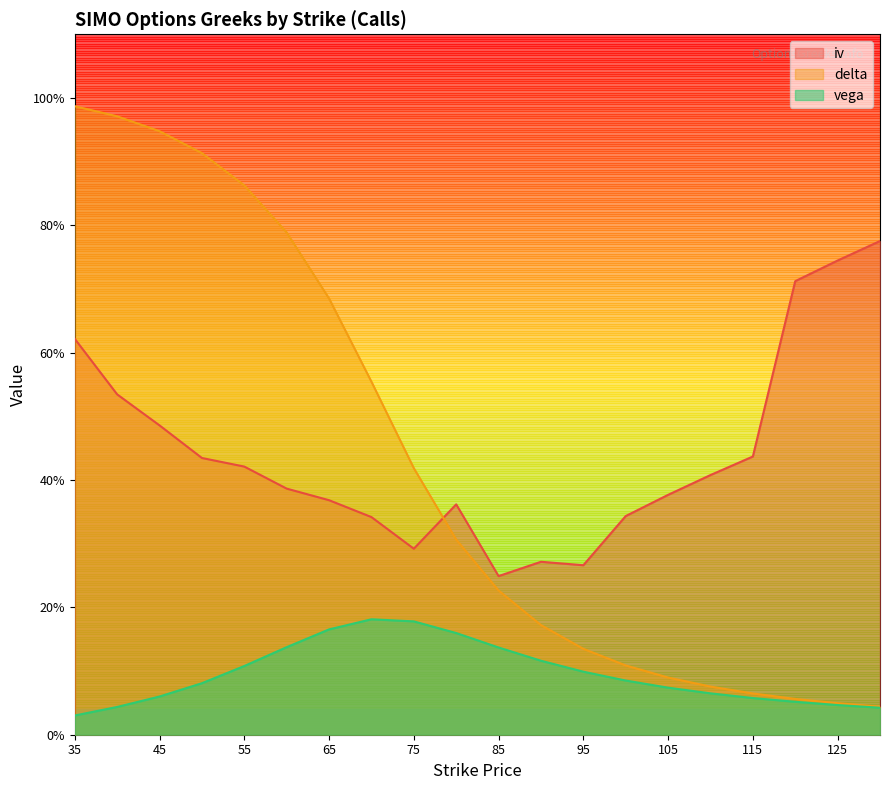

True or false: delta and vega intersect in this chart.

False